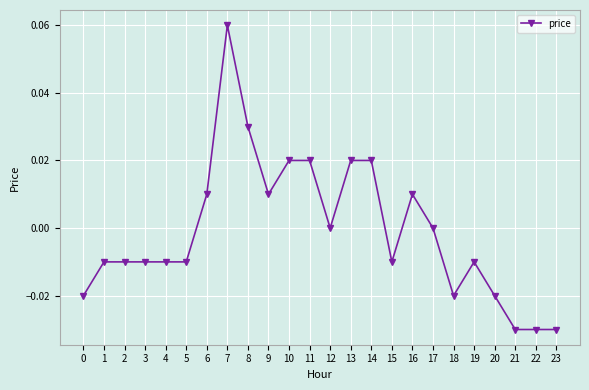

Count the number of data series in this chart.

1